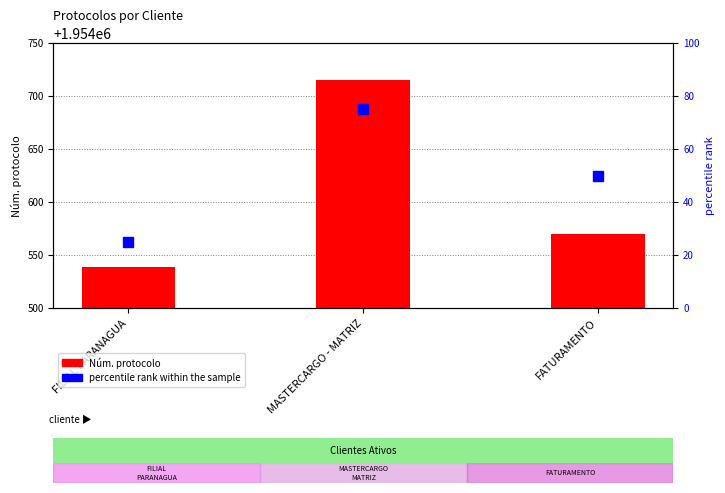

What is the greatest value displayed?

1954715